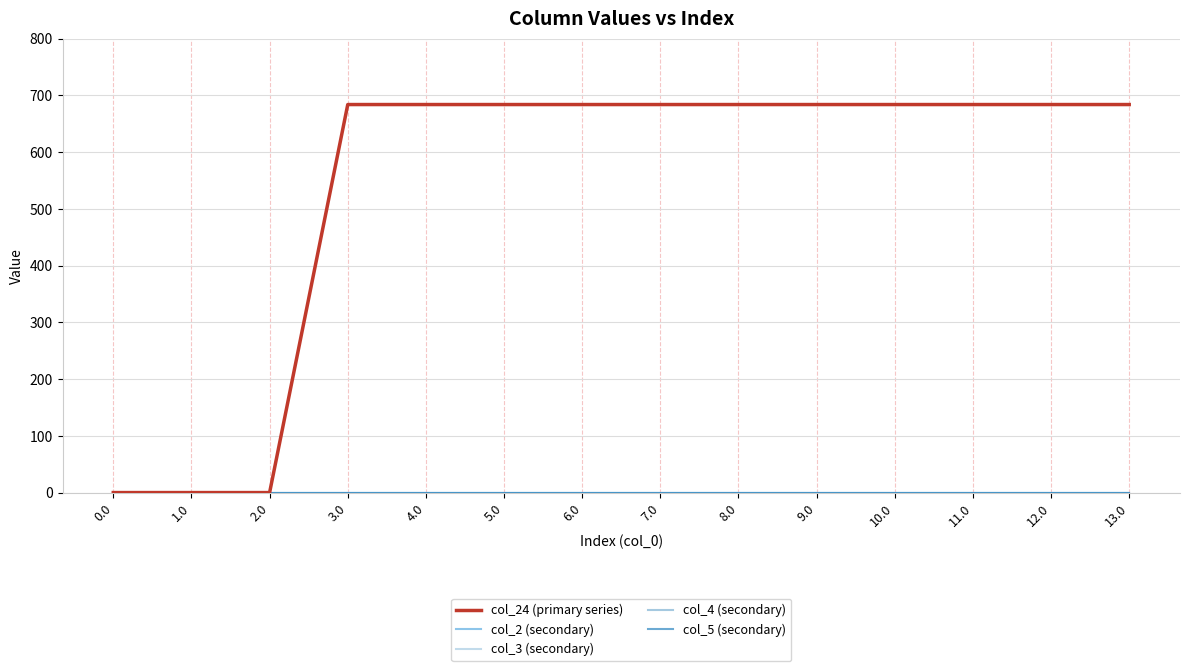

Does the chart have visible grid lines?

Yes